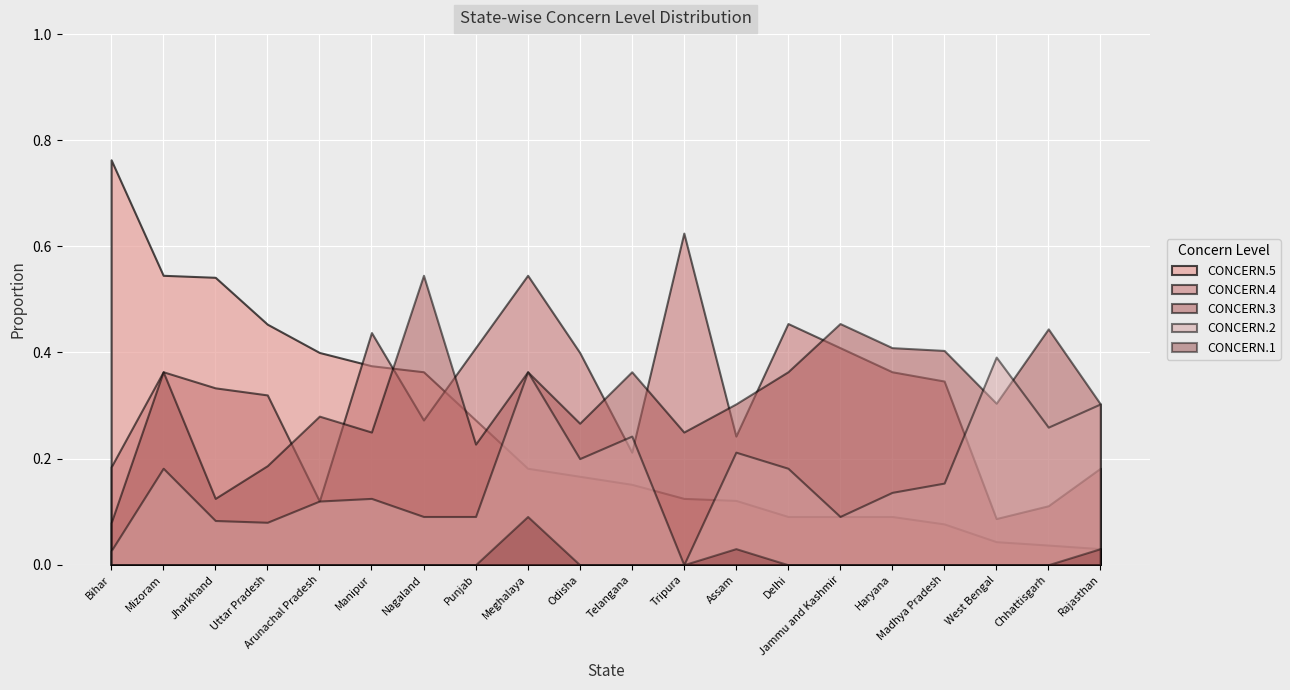

Reading left to right, extract all data points from this chart.

CONCERN.5: Bihar=0.8	Mizoram=0.5	Jharkhand=0.5	Uttar Pradesh=0.5	Arunachal Pradesh=0.4	Manipur=0.4	Nagaland=0.4	Punjab=0.3	Meghalaya=0.2	Odisha=0.2	Telangana=0.2	Tripura=0.1	Assam=0.1	Delhi=0.1	Jammu and Kashmir=0.1	Haryana=0.1	Madhya Pradesh=0.1	West Bengal=0.0	Chhattisgarh=0.0	Rajasthan=0.0
CONCERN.4: Bihar=0.2	Mizoram=0.4	Jharkhand=0.3	Uttar Pradesh=0.3	Arunachal Pradesh=0.1	Manipur=0.4	Nagaland=0.3	Punjab=0.4	Meghalaya=0.5	Odisha=0.4	Telangana=0.2	Tripura=0.6	Assam=0.2	Delhi=0.5	Jammu and Kashmir=0.4	Haryana=0.4	Madhya Pradesh=0.3	West Bengal=0.1	Chhattisgarh=0.1	Rajasthan=0.2
CONCERN.2: Bihar=0.0	Mizoram=0.2	Jharkhand=0.1	Uttar Pradesh=0.1	Arunachal Pradesh=0.1	Manipur=0.1	Nagaland=0.1	Punjab=0.1	Meghalaya=0.4	Odisha=0.2	Telangana=0.2	Tripura=0.0	Assam=0.2	Delhi=0.2	Jammu and Kashmir=0.1	Haryana=0.1	Madhya Pradesh=0.2	West Bengal=0.4	Chhattisgarh=0.3	Rajasthan=0.3
CONCERN.3: Bihar=0.1	Mizoram=0.4	Jharkhand=0.1	Uttar Pradesh=0.2	Arunachal Pradesh=0.3	Manipur=0.2	Nagaland=0.5	Punjab=0.2	Meghalaya=0.4	Odisha=0.3	Telangana=0.4	Tripura=0.2	Assam=0.3	Delhi=0.4	Jammu and Kashmir=0.5	Haryana=0.4	Madhya Pradesh=0.4	West Bengal=0.3	Chhattisgarh=0.4	Rajasthan=0.3
CONCERN.1: Bihar=0.0	Mizoram=0.0	Jharkhand=0.0	Uttar Pradesh=0.0	Arunachal Pradesh=0.0	Manipur=0.0	Nagaland=0.0	Punjab=0.0	Meghalaya=0.1	Odisha=0.0	Telangana=0.0	Tripura=0.0	Assam=0.0	Delhi=0.0	Jammu and Kashmir=0.0	Haryana=0.0	Madhya Pradesh=0.0	West Bengal=0.0	Chhattisgarh=0.0	Rajasthan=0.0